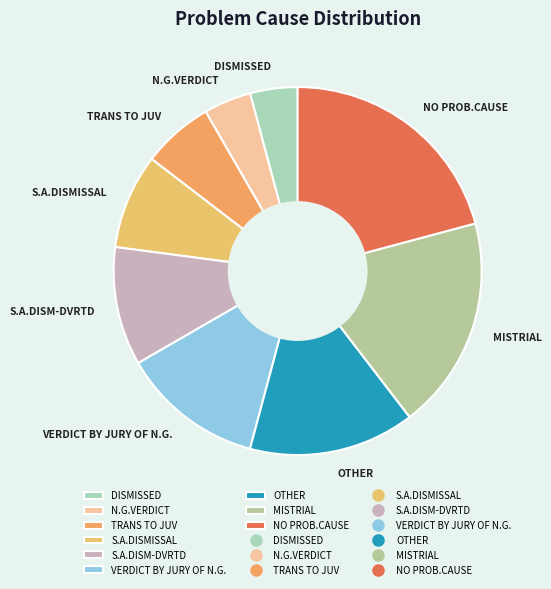

Which has a higher value, NO PROB.CAUSE or VERDICT BY JURY OF N.G.?

NO PROB.CAUSE